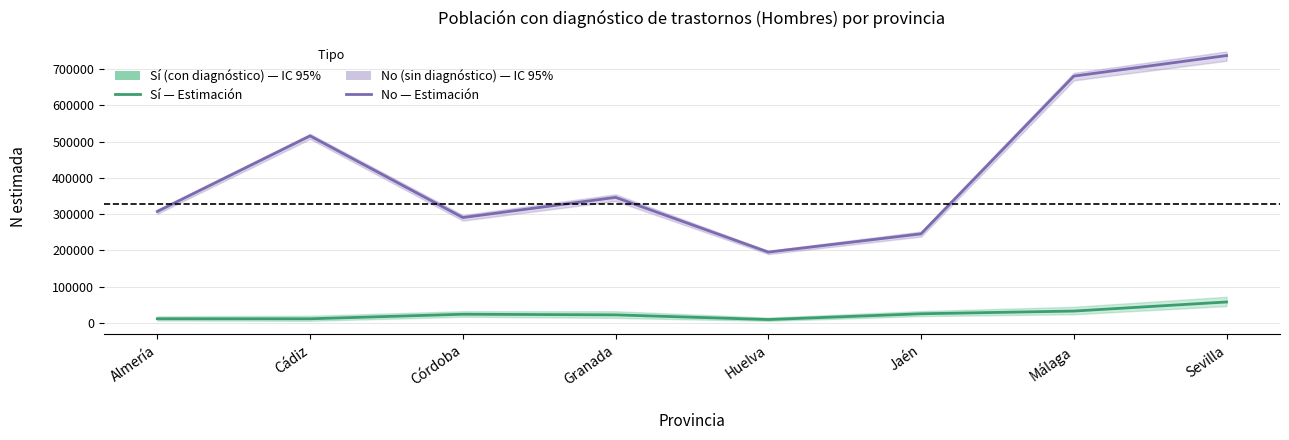

What is the total value across all series at Córdoba?

314372